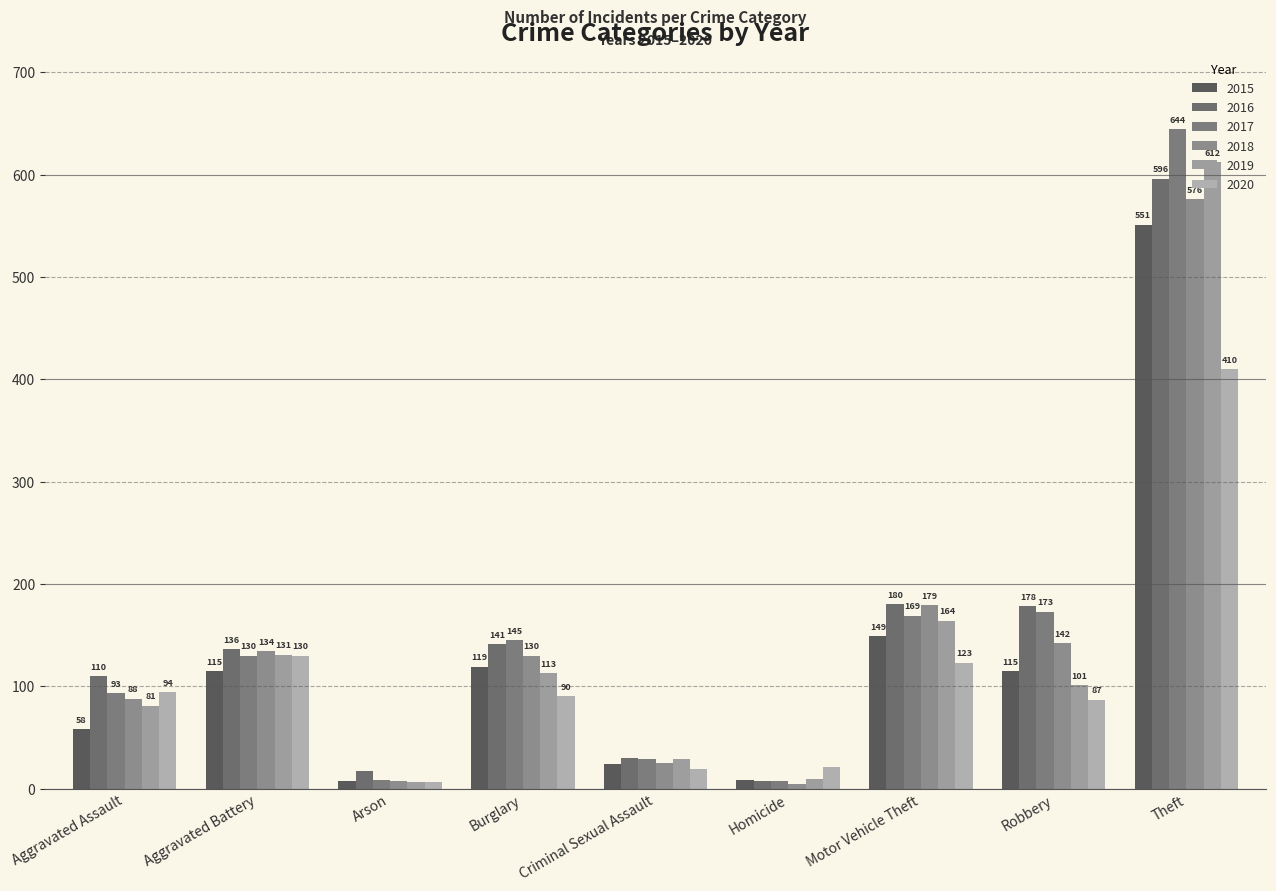

The 2015 series shows 119 at Burglary. True or false?

True